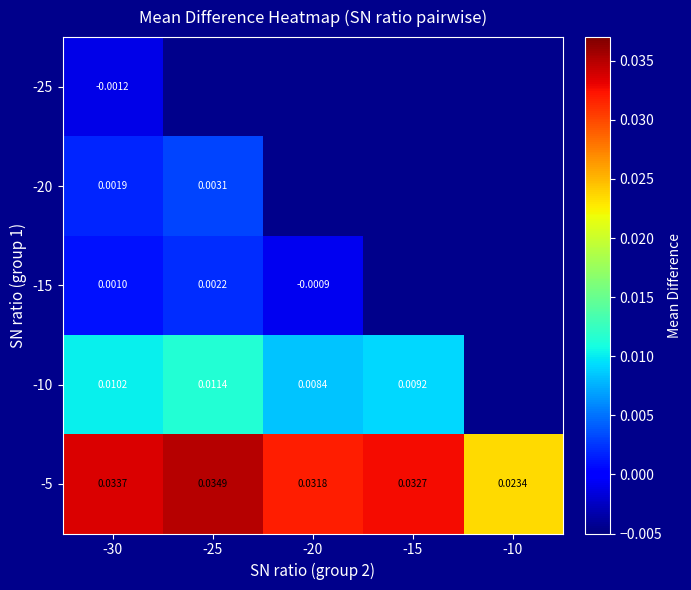

Is the value of -20 at -30 greater than the value of -5 at -30?

No